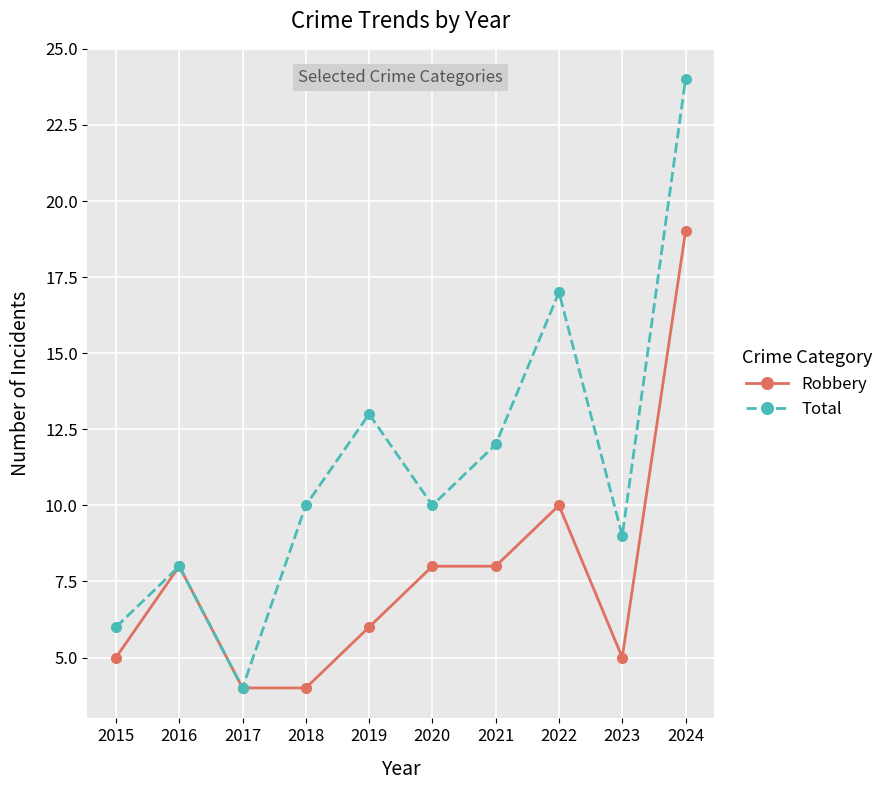

What is the difference between the maximum and minimum values in the Robbery series?

15